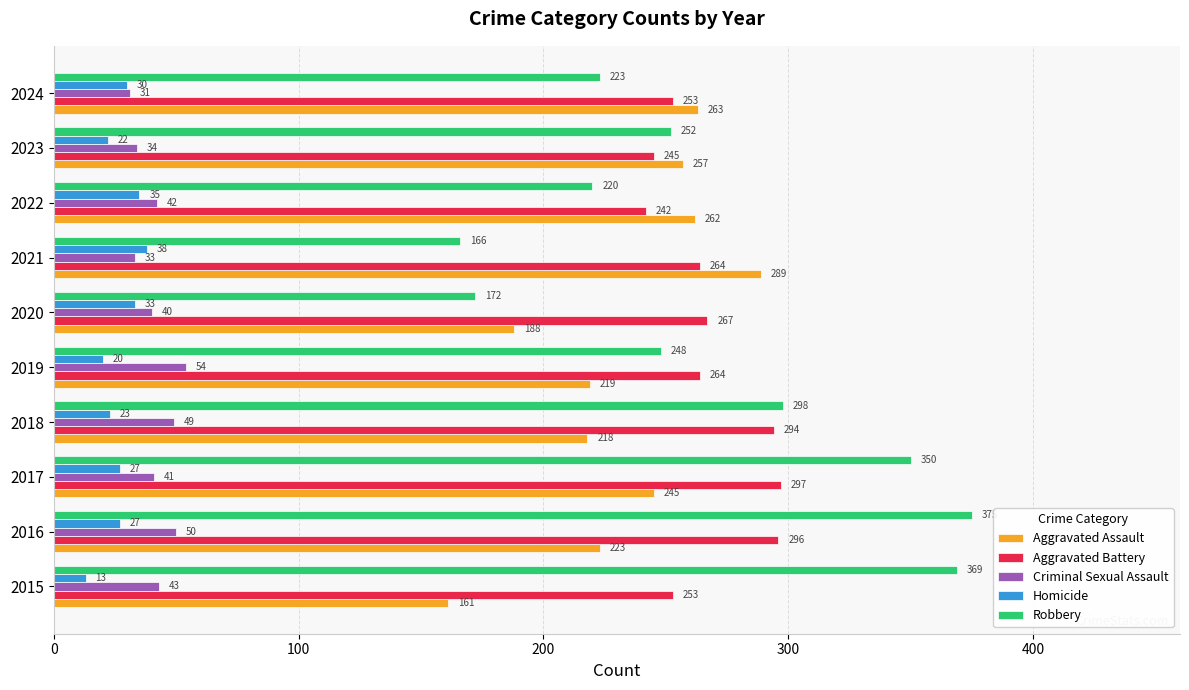

What value does the Robbery series have at 2021, to the nearest 5?

165